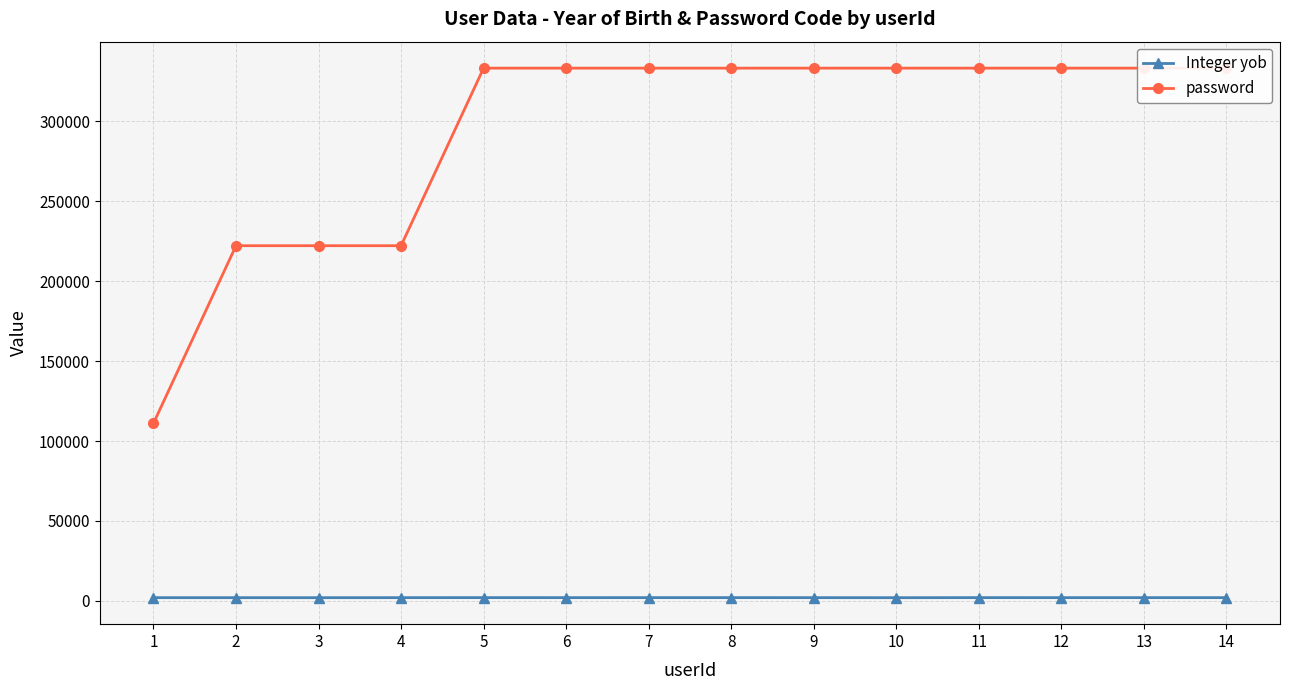

Does the chart display data point markers on the line(s)?

Yes